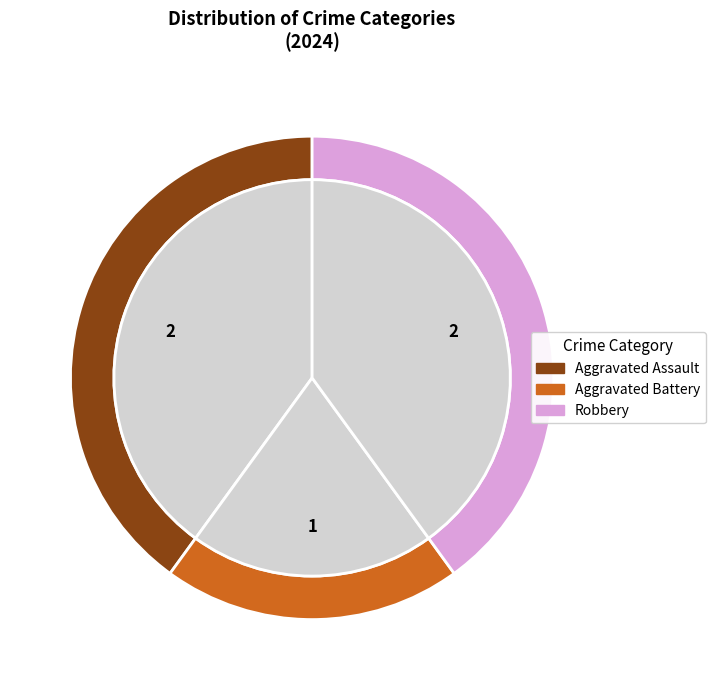

Which category has the smallest portion of the pie?

Aggravated Battery